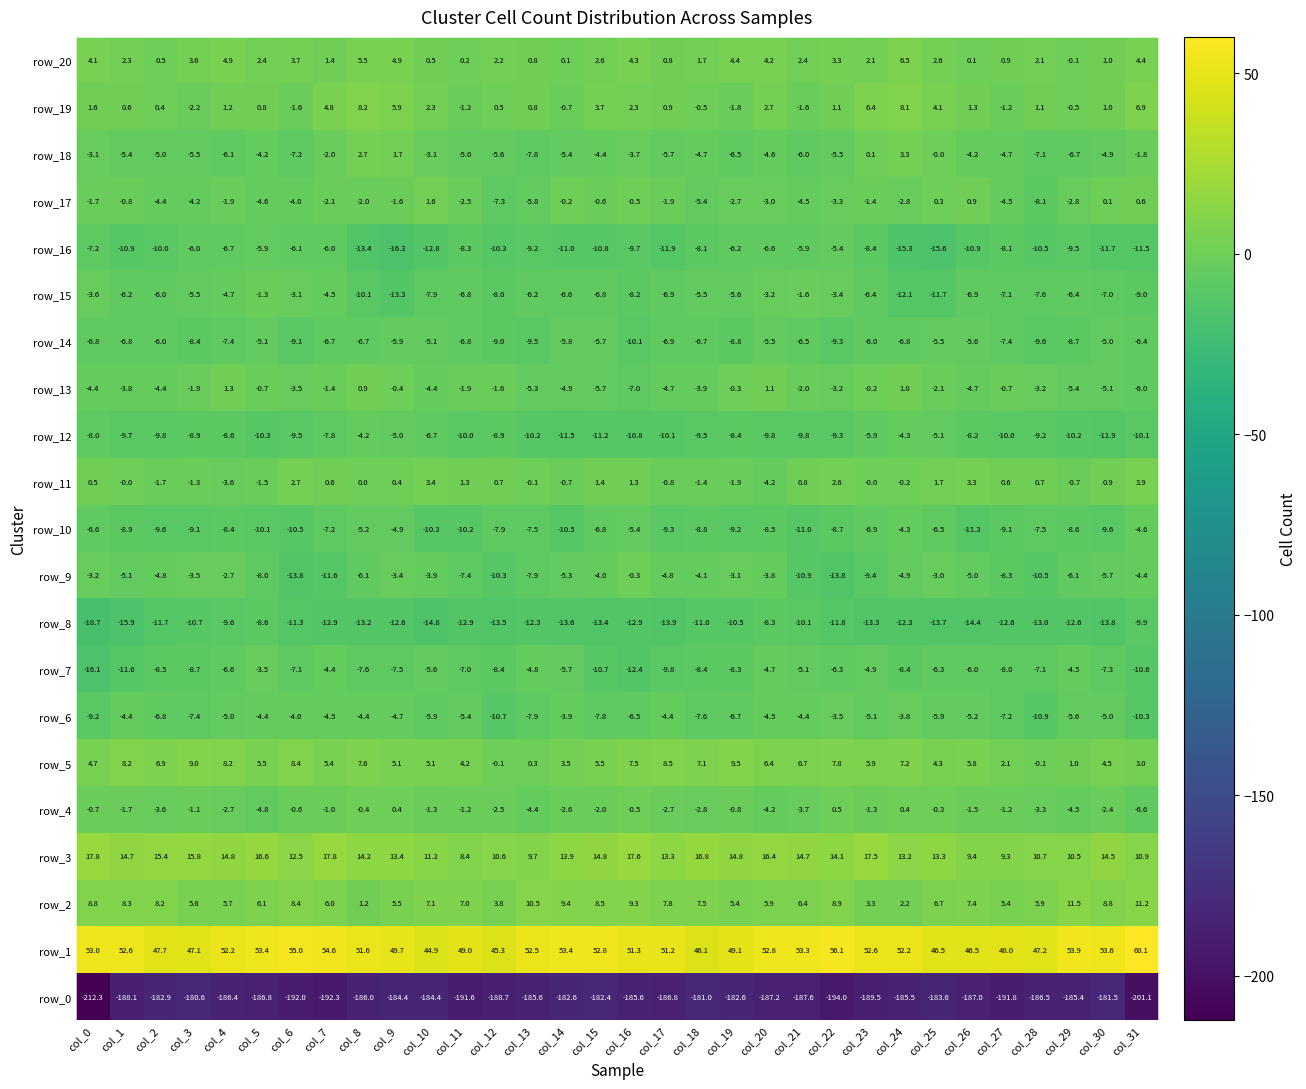

Which series changed the most between col_10 and col_19?

row_16